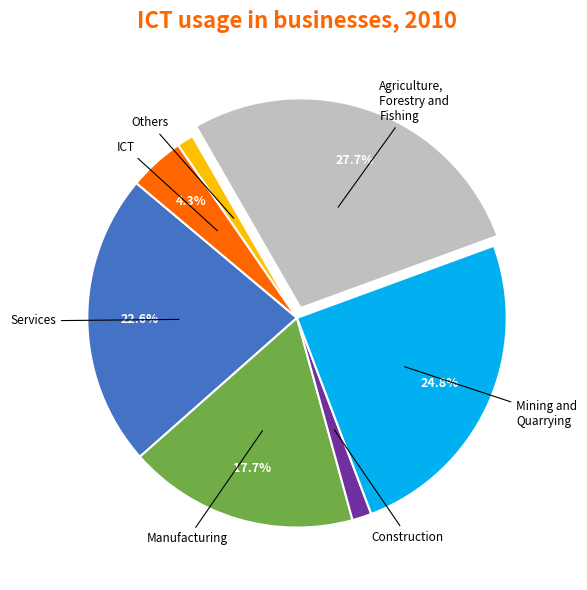

Is there a majority slice in this chart?

No